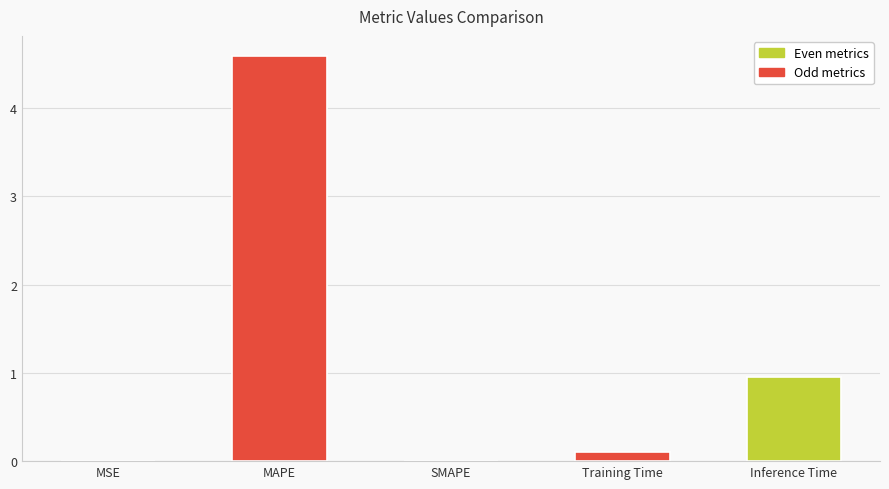

The value at Inference Time is 1.0. True or false?

True